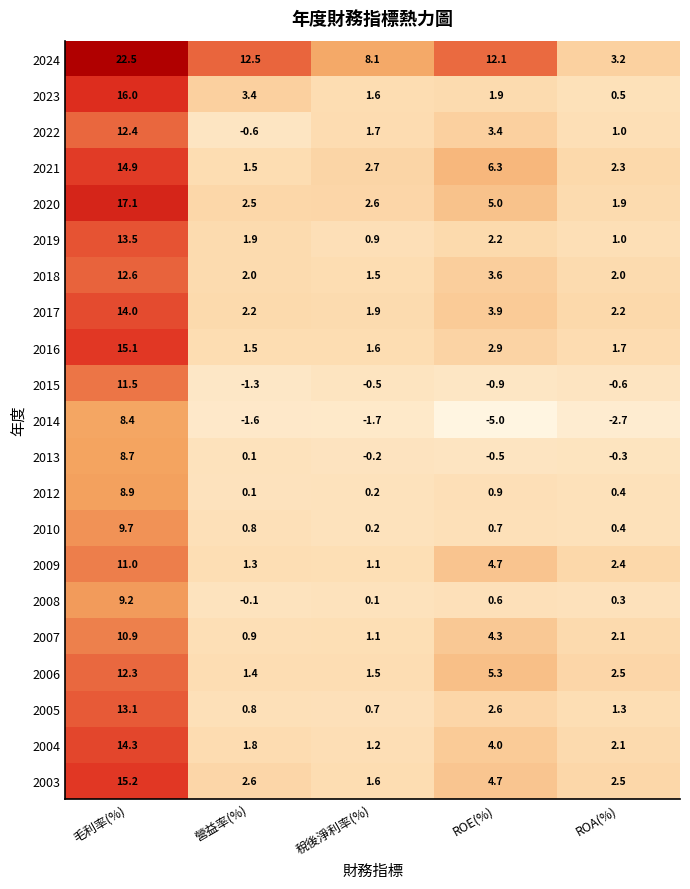

Which series changed the most between 毛利率(%) and 稅後淨利率(%)?

2020